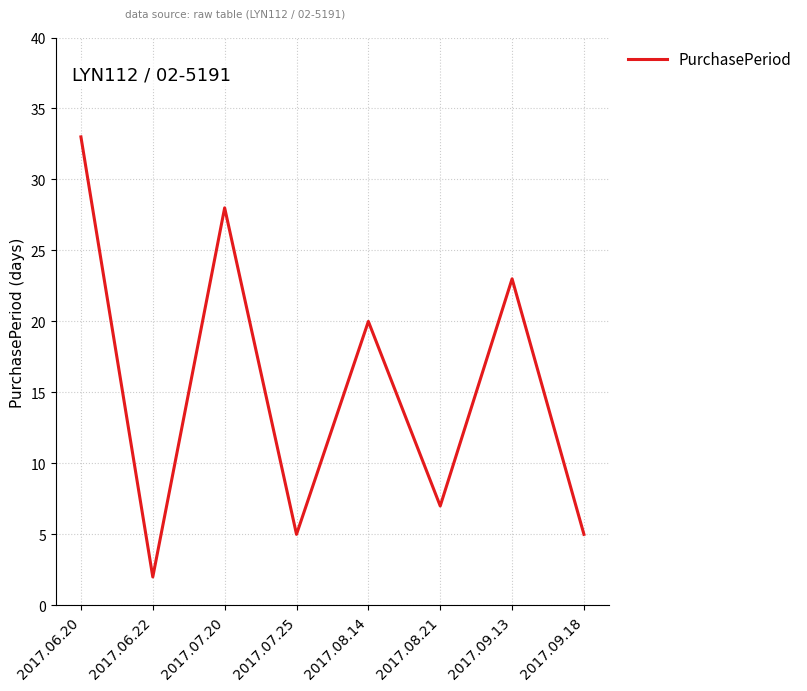

How many interior local valleys (lower than both neighbors) does the data have?

3